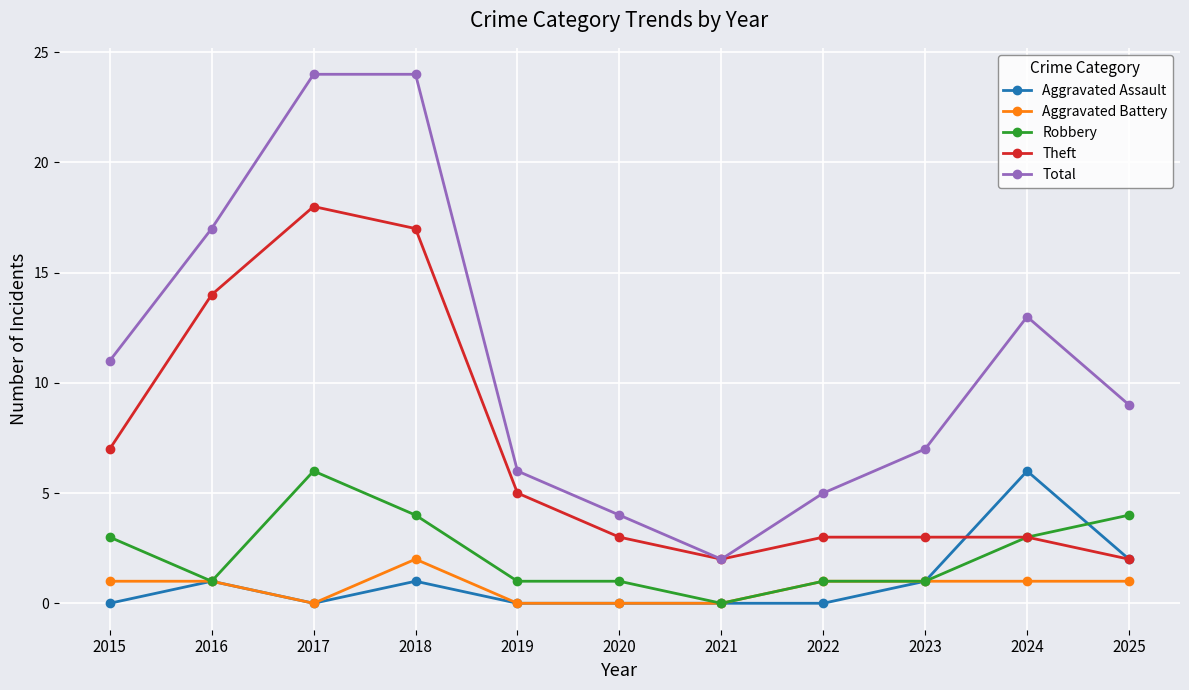

In Aggravated Assault, how many points are higher than both neighbors (excluding endpoints)?

3